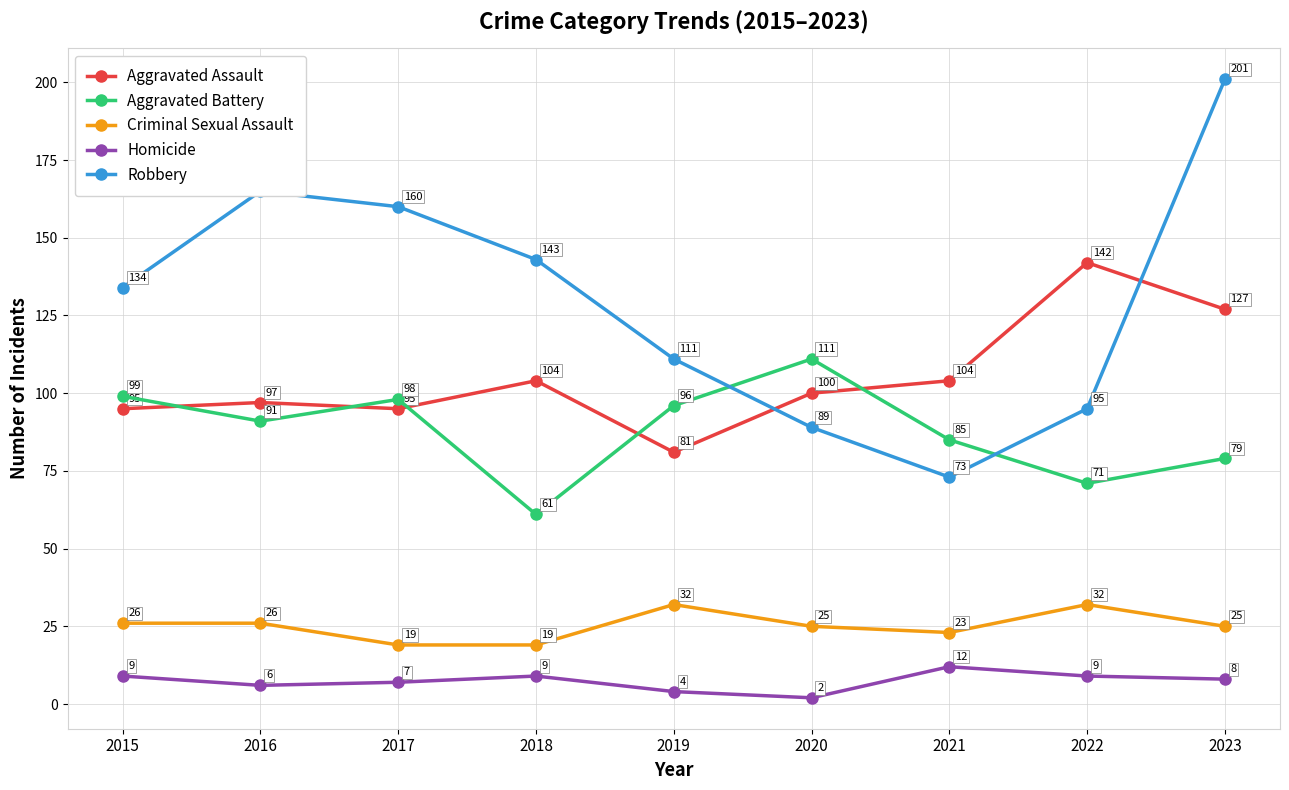

What is the value of the Criminal Sexual Assault point at the 7th from the left?

23